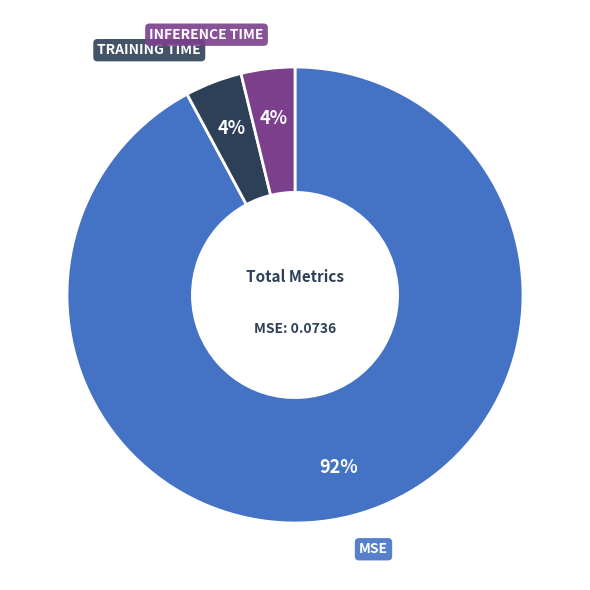

To the nearest percent, what is the difference between the largest and smallest slice percentages?

88%